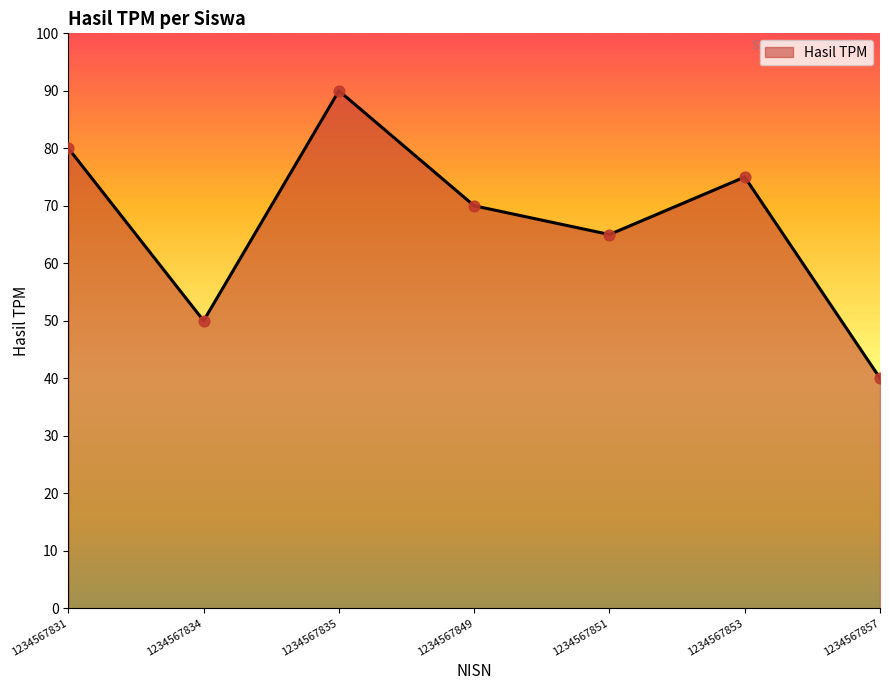

What is the change in value from 1234567834 to 1234567835?

+40